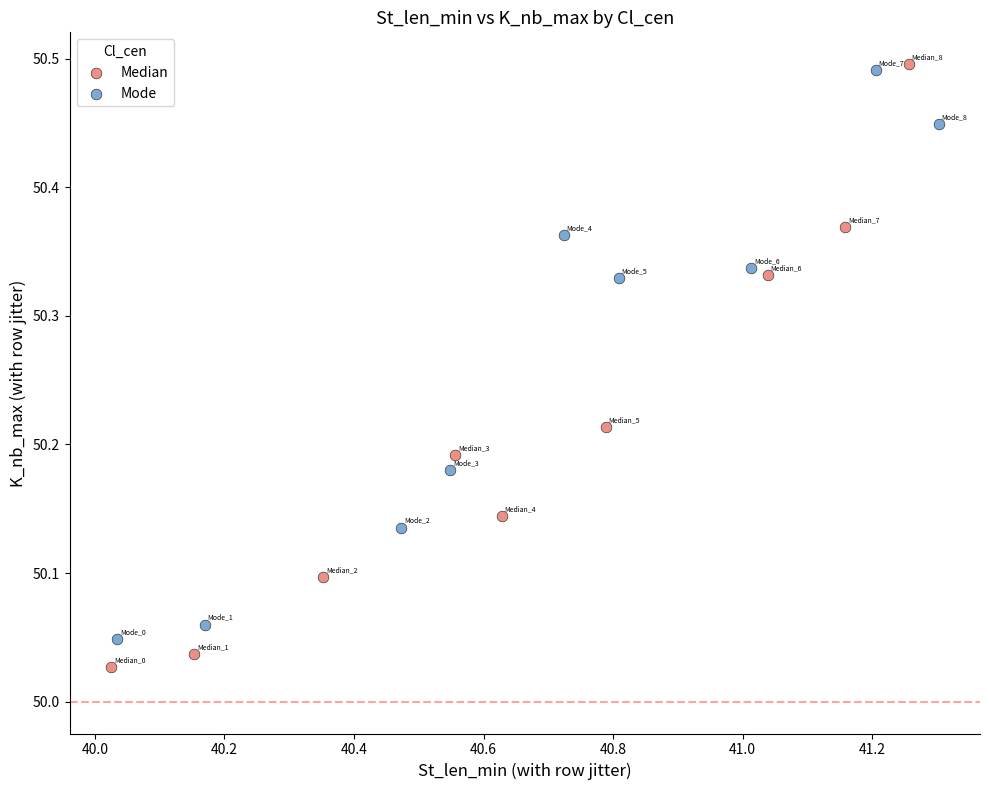

Which series has the largest Y range (max minus min)?

Median